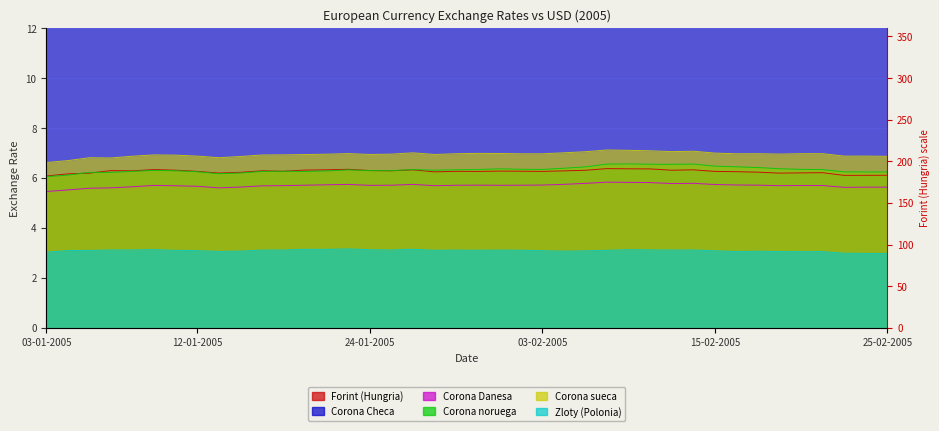

Between 26-01-2005 and 14-02-2005, which series saw the biggest shift?

Corona noruega